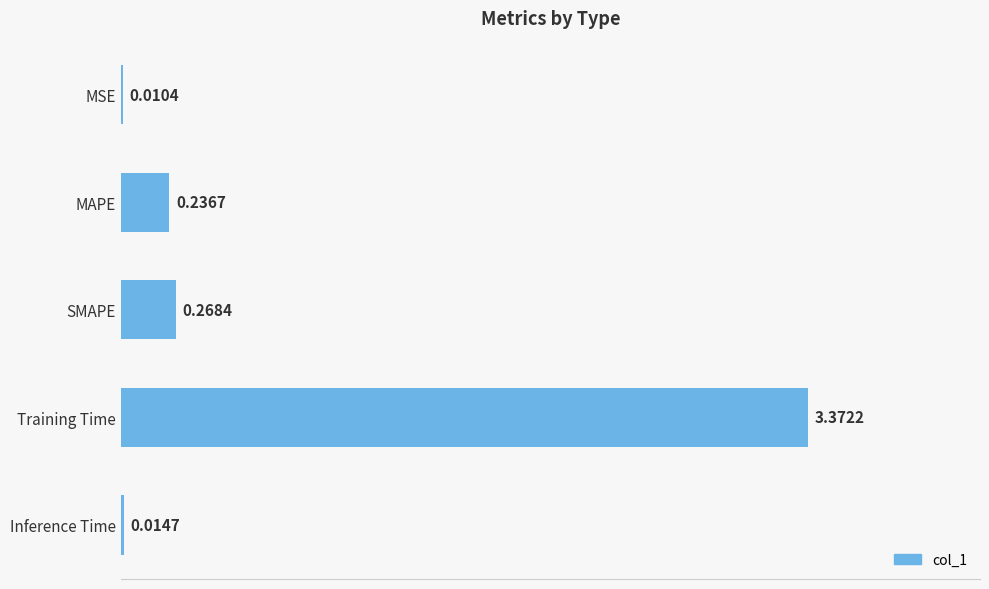

What is the sum of all values?

3.9